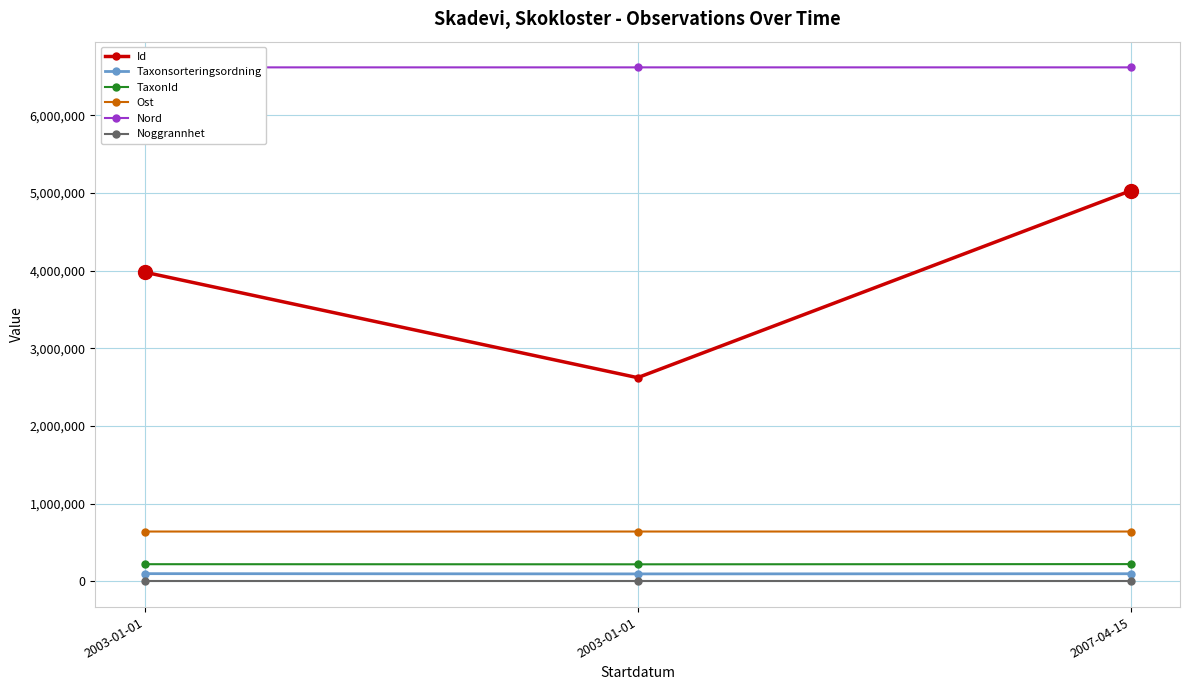

Which series has the widest spread of values?

Id